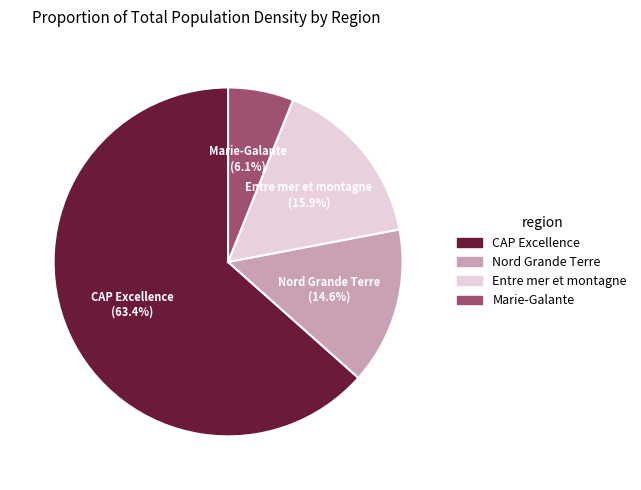

To the nearest percent, what is the difference between the largest and smallest slice percentages?

57%